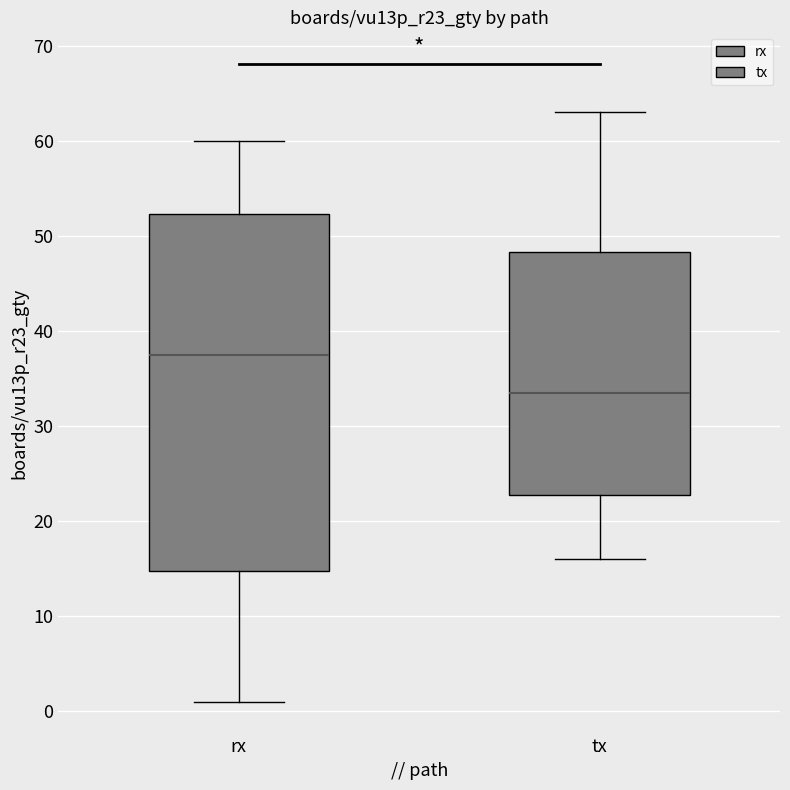

Reading left to right, read every box against the y-axis: the position of its median line, the range the box covers, and the ends of its whiskers. The values are not printed on the chart, so give them approximately, as read against the axis.

rx: median 38, box 15 to 52, whiskers 1 to 60
tx: median 34, box 23 to 48, whiskers 16 to 63